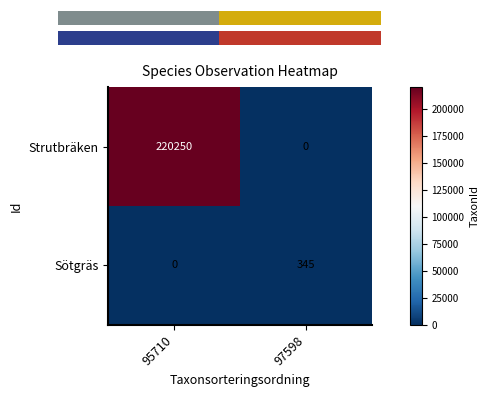

What is the difference between the highest and lowest values at 95710?

220250